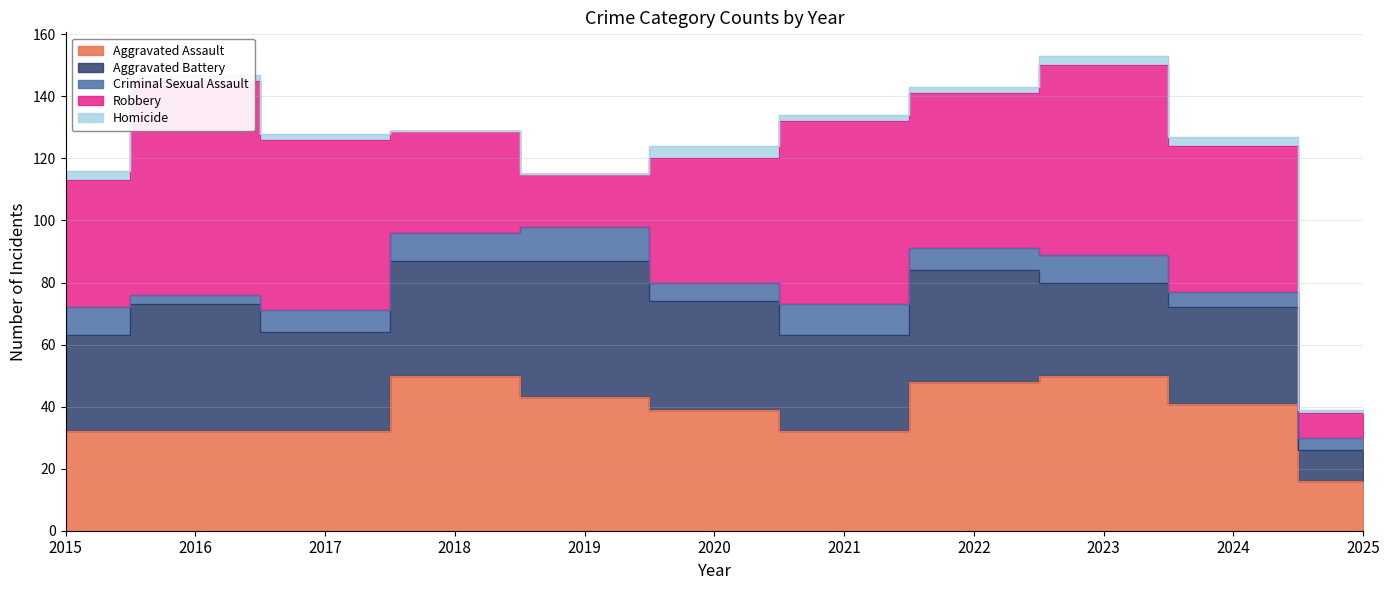

How many lines are shown in the chart?

5